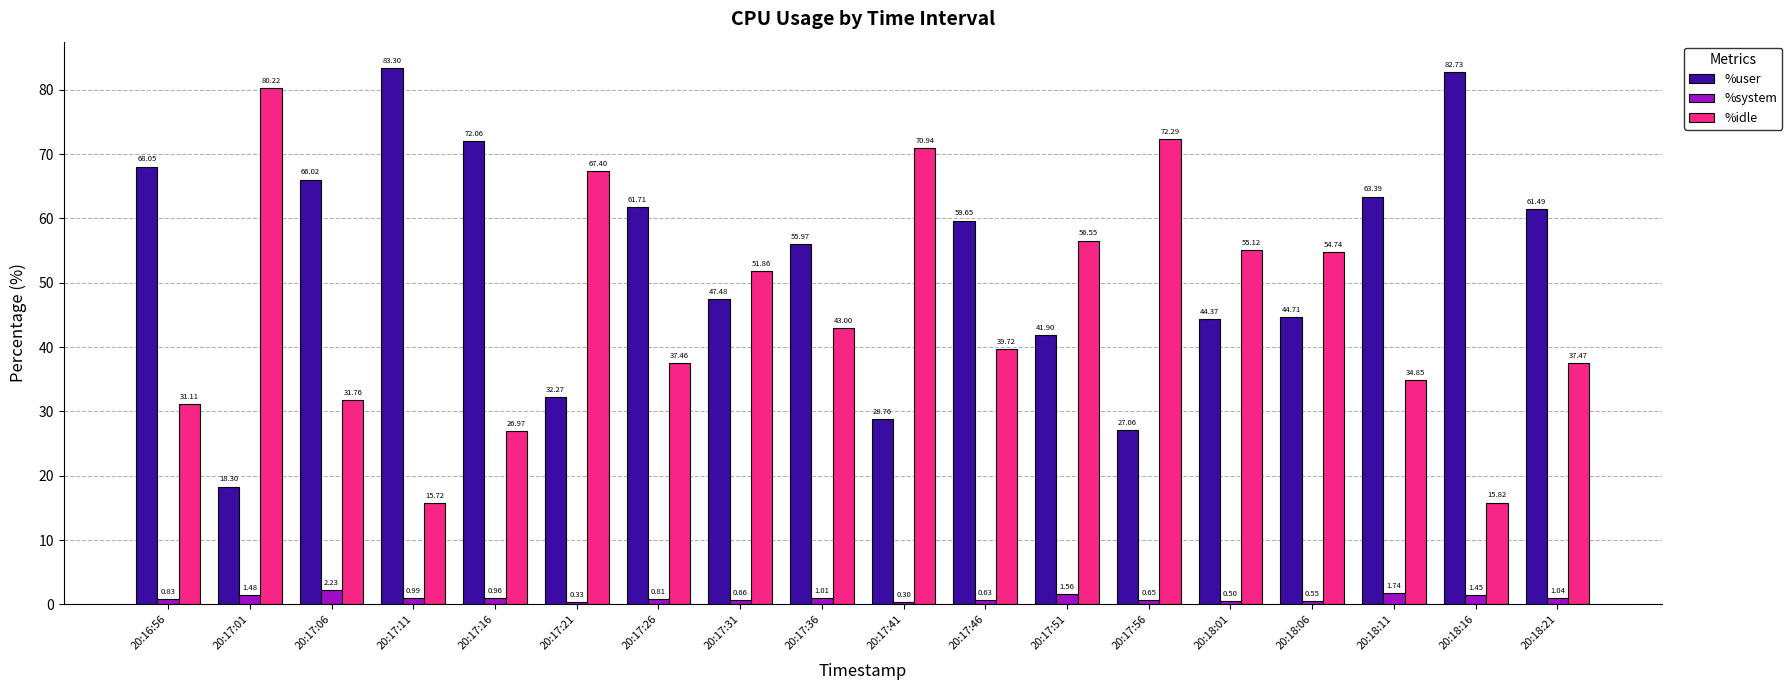

At how many categories does at least one series exceed 37?

18